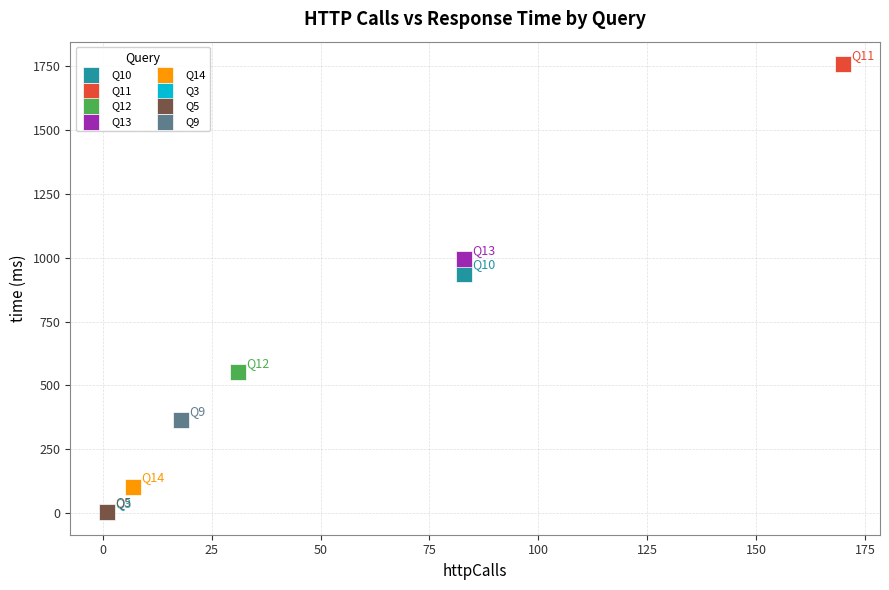

Which series contains the highest Y value?

Q11